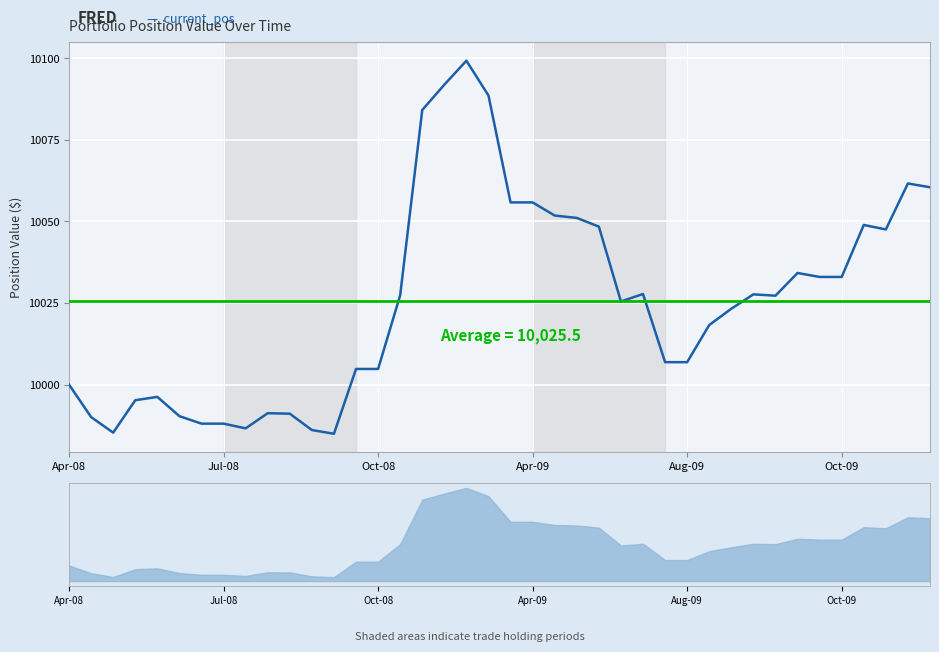

How many categories are shown in the chart?

40